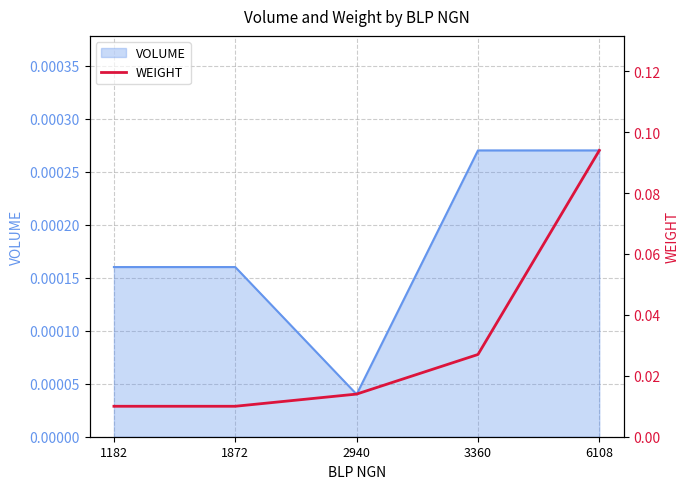

The chart shows a value of 0.0 at 3360. True or false?

True